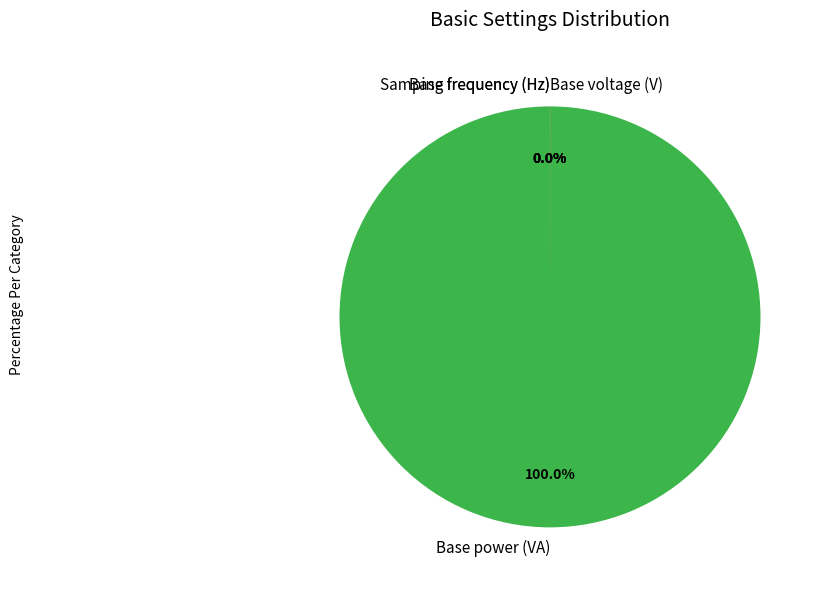

What percentage is the Base power (VA) slice, to the nearest percent?

100%